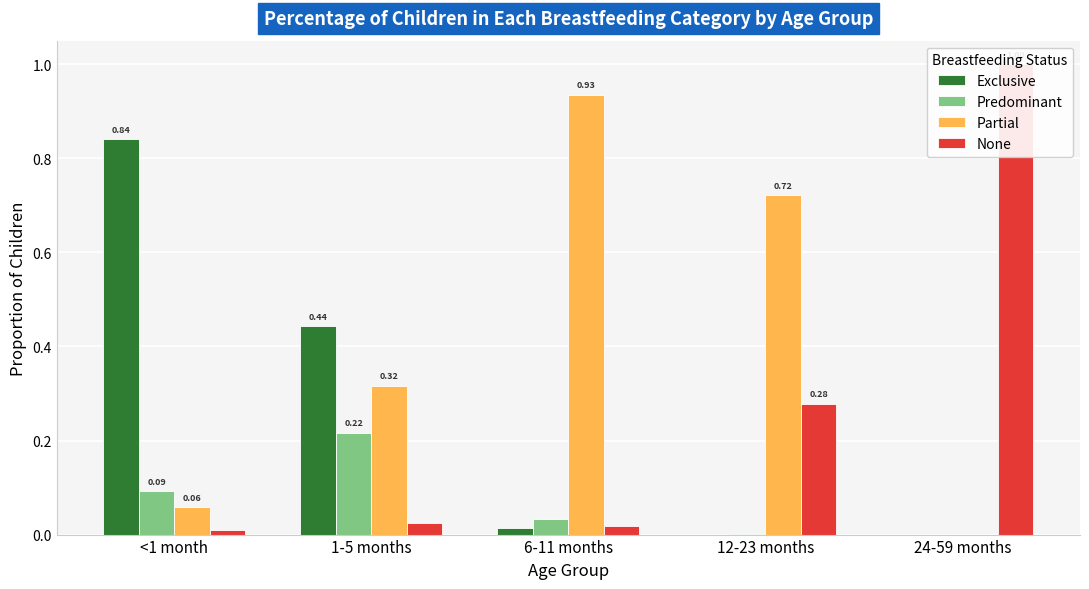

At which label is Predominant closest to 0?

24-59 months